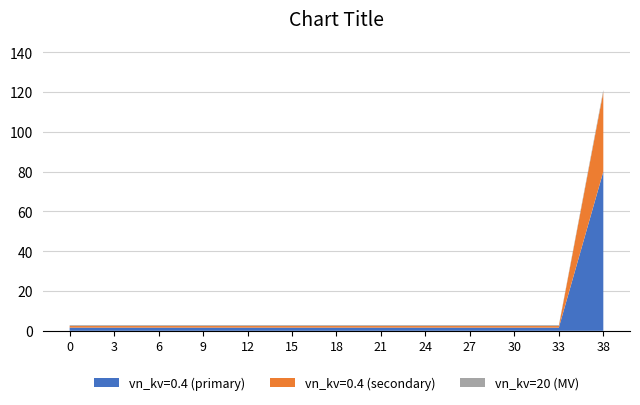

Is it true that vn_kv=0.4 (primary) equals 1.6 at 27?

True